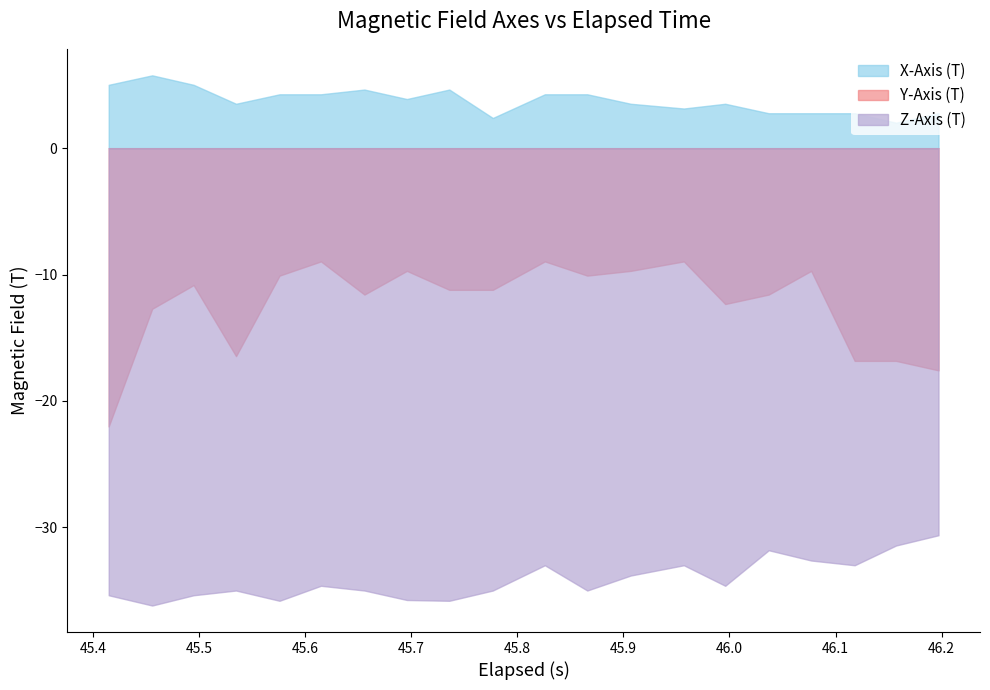

What are all the series names shown in the legend?

X-Axis (T), Y-Axis (T), Z-Axis (T)